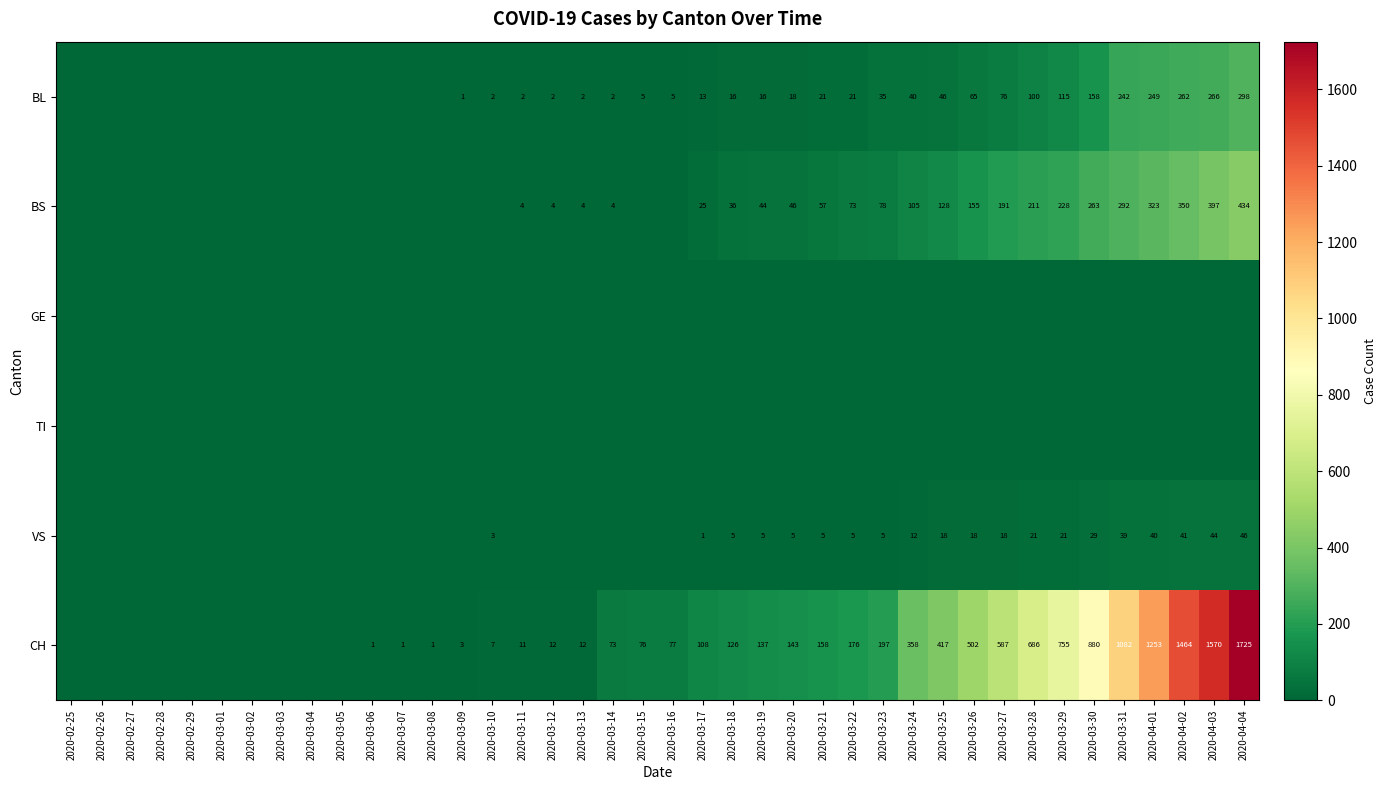

The BS series shows 4 at 2020-03-13. True or false?

True